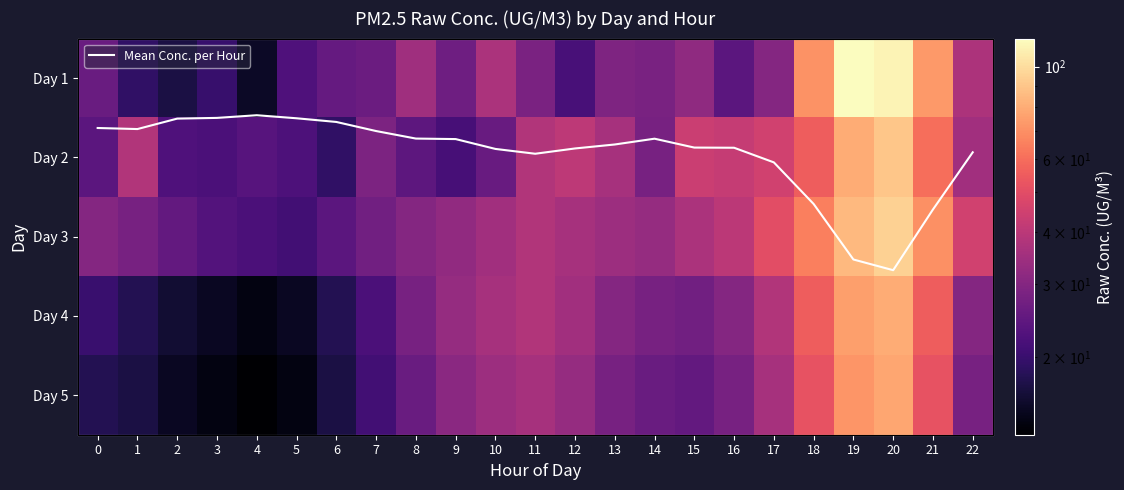

Which series has the largest total across all categories?

Day 3